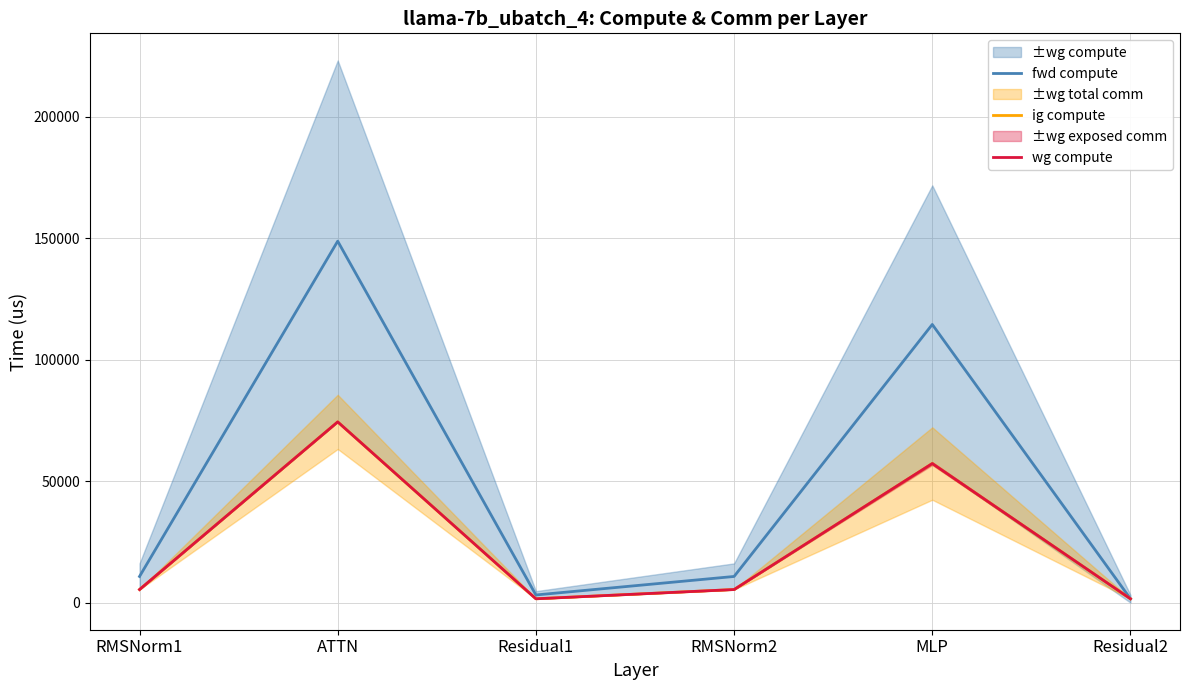

Which has a higher value, RMSNorm1 or RMSNorm2?

RMSNorm1